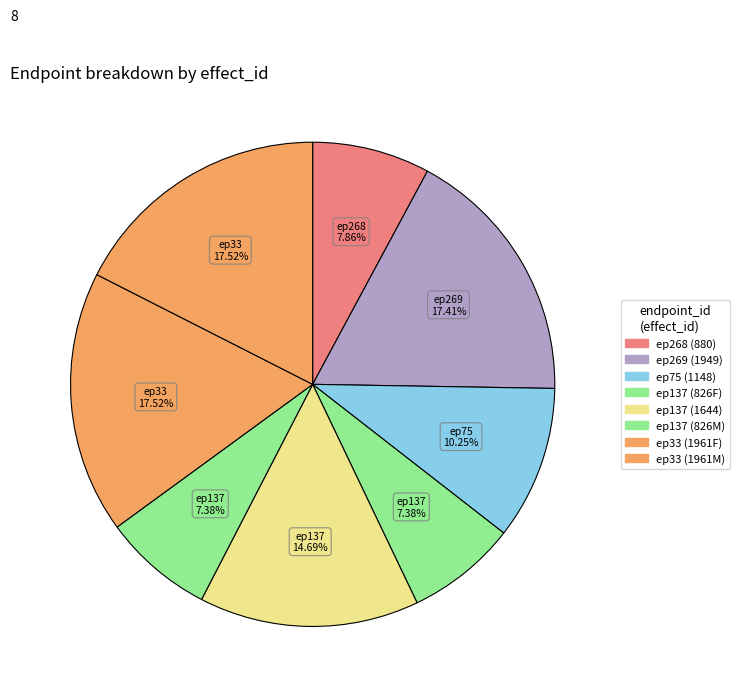

Is there a majority slice in this chart?

No